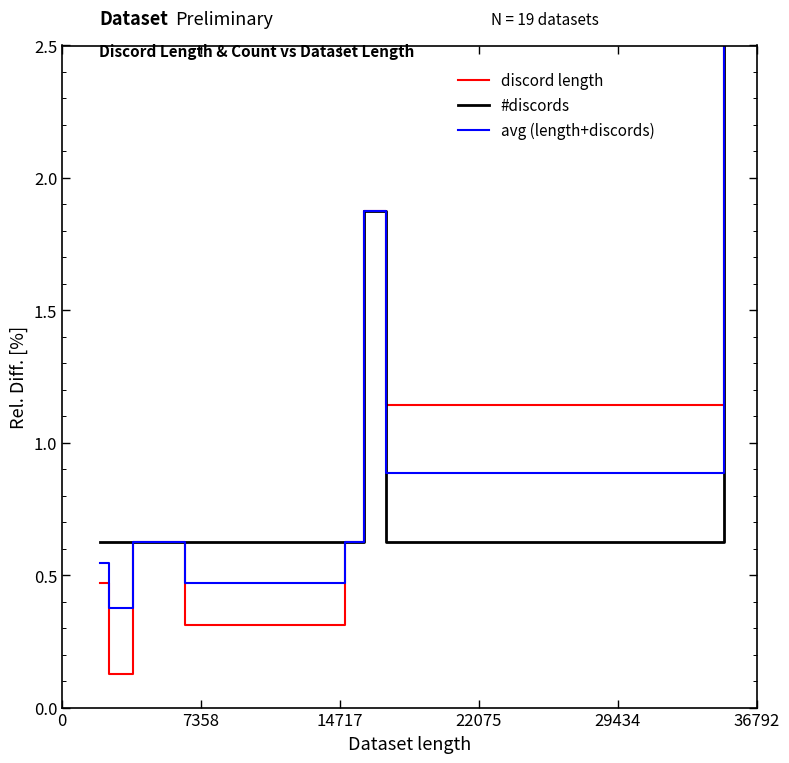

True or false: discord length and avg (length+discords) intersect in this chart.

False